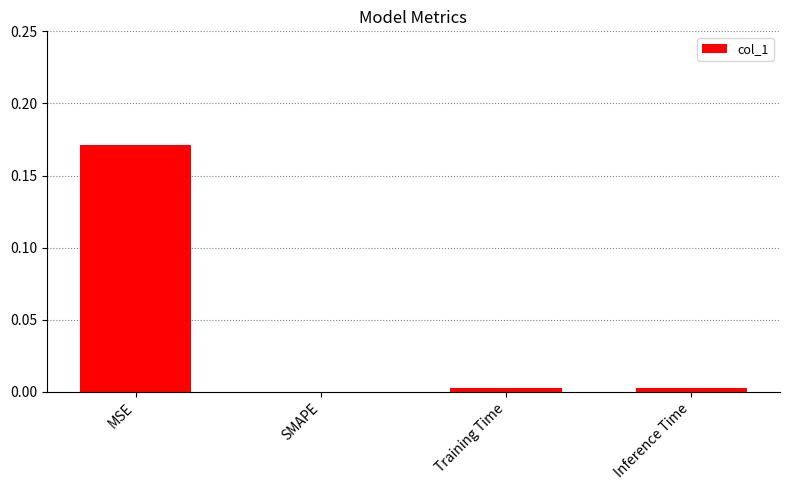

Between MSE and Training Time, which is larger?

MSE